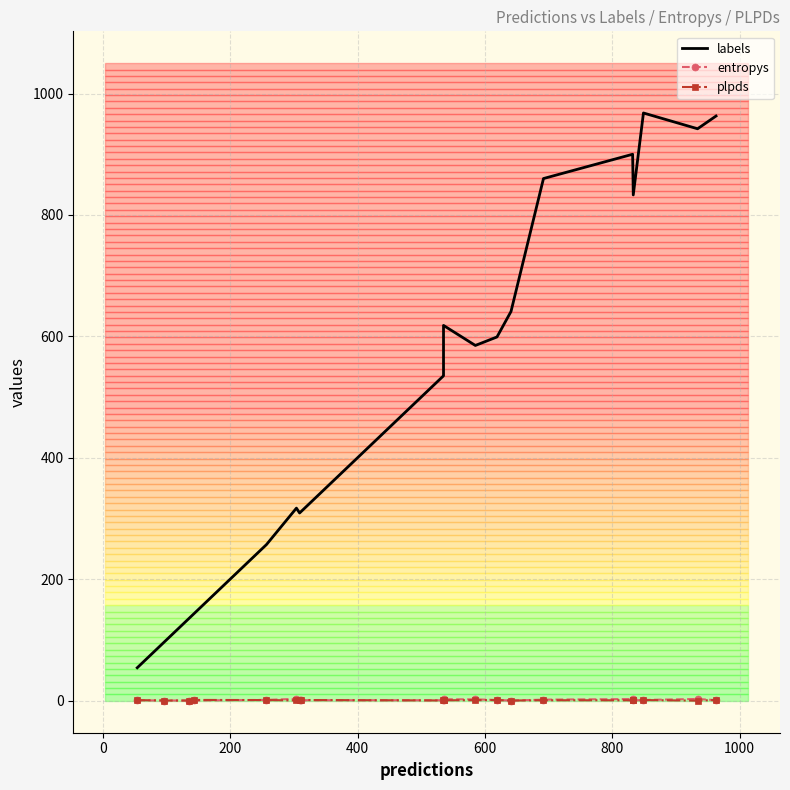

How many data points in labels are above 585?

9